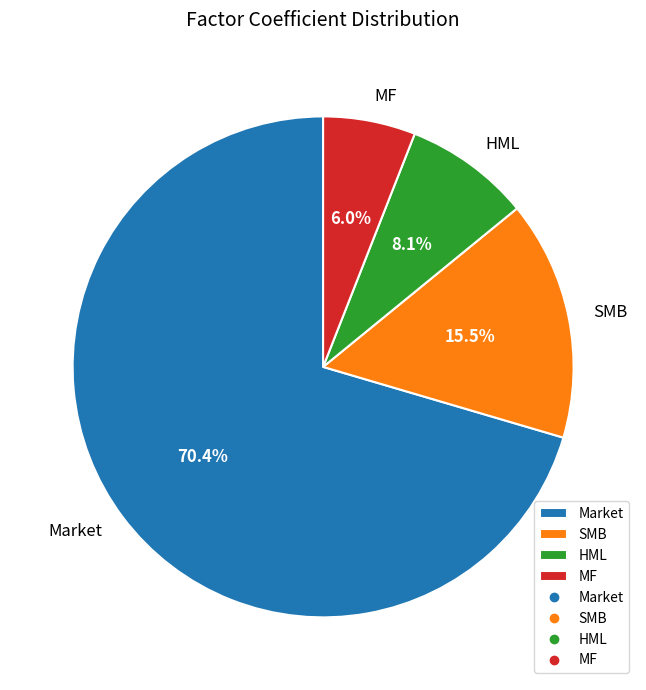

Which category has the biggest portion of the pie?

Market